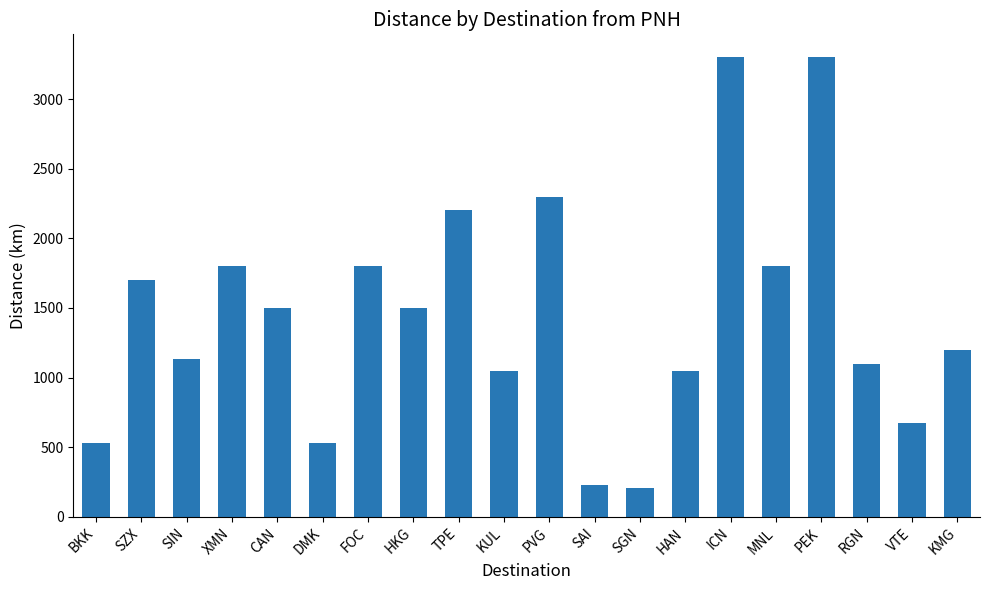

What is the label of the 12th bar from the right?

TPE